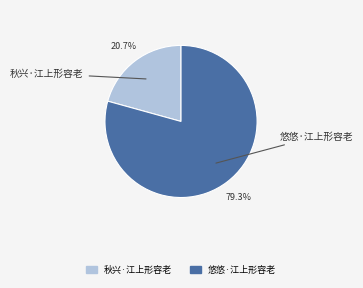

Which has a higher value, 悠悠·江上形容老 or 秋兴·江上形容老?

悠悠·江上形容老